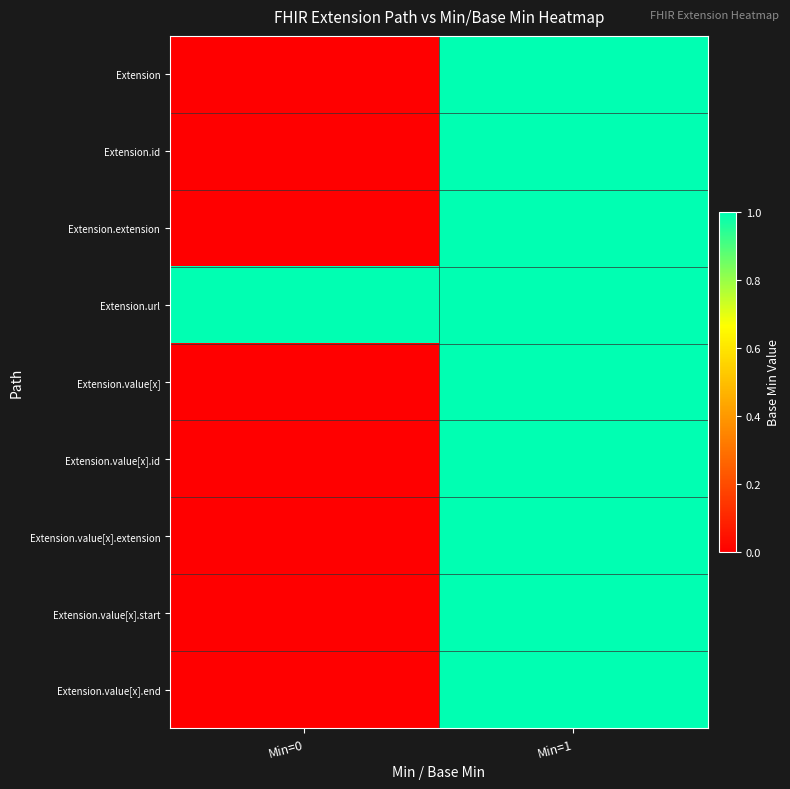

At which category does the chart reach its minimum across all series?

Min=0